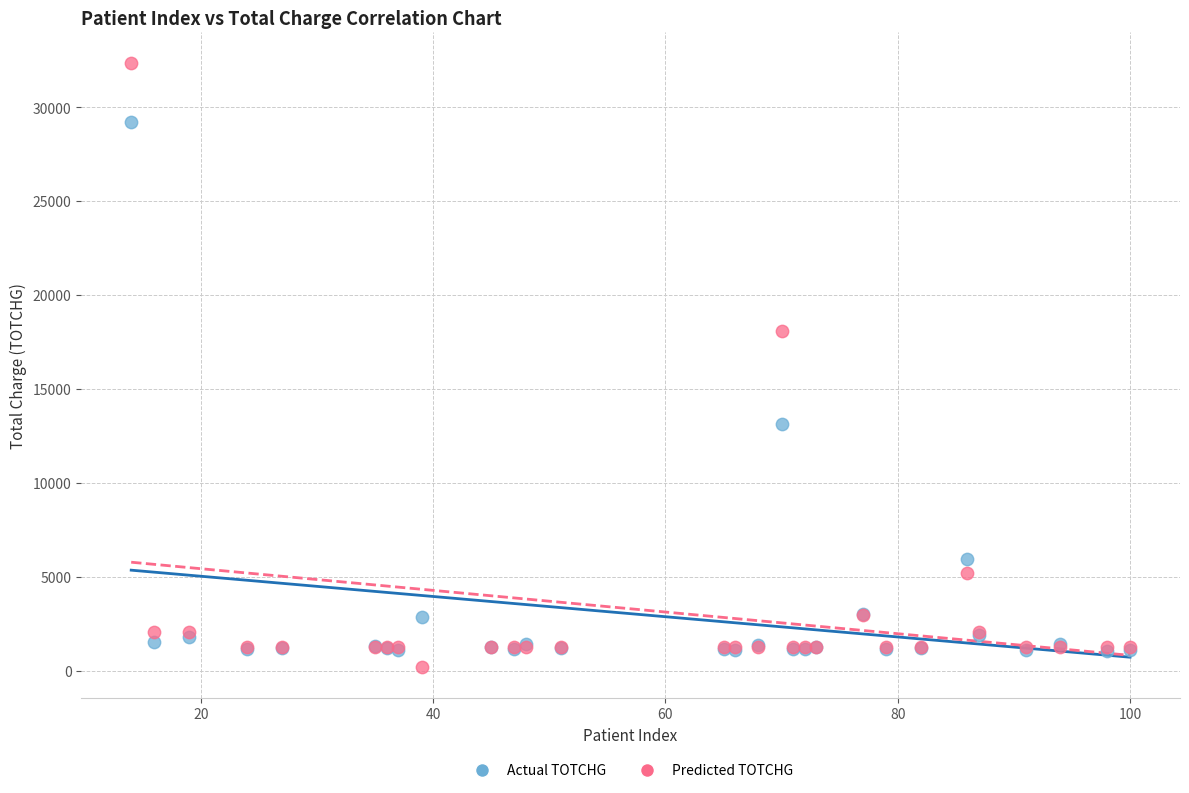

What are all the series names shown in the legend?

Actual TOTCHG, Predicted TOTCHG